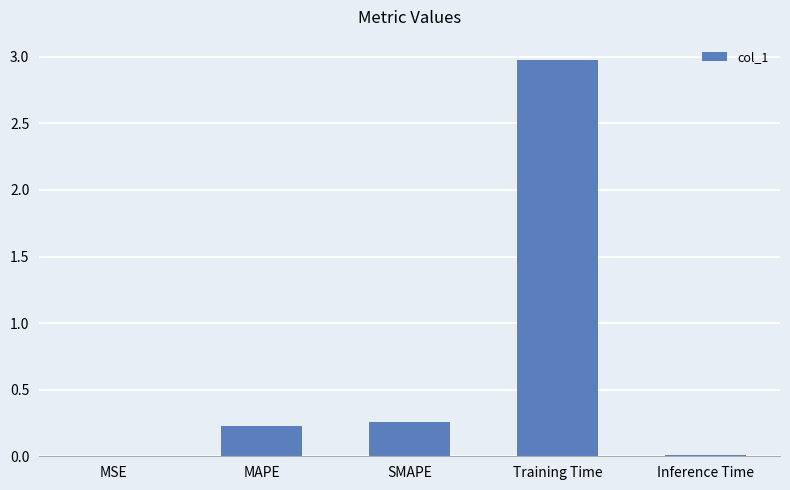

What is the change in value from MAPE to Training Time?

+2.7